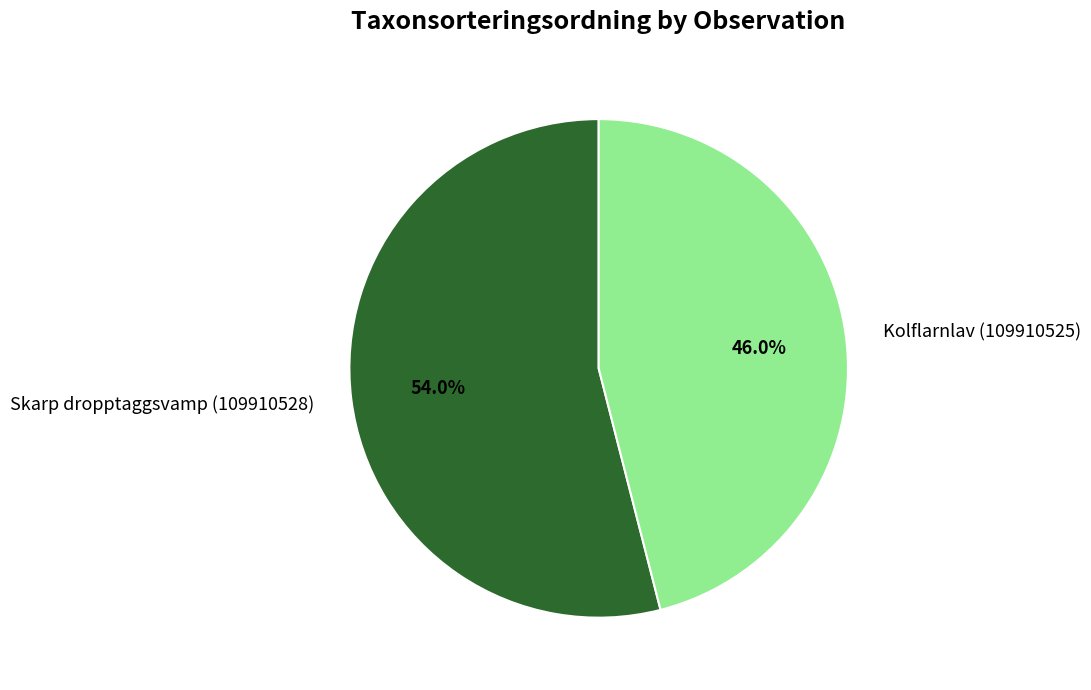

What portion of the pie excludes Skarp dropptaggsvamp (109910528)?

46.0%